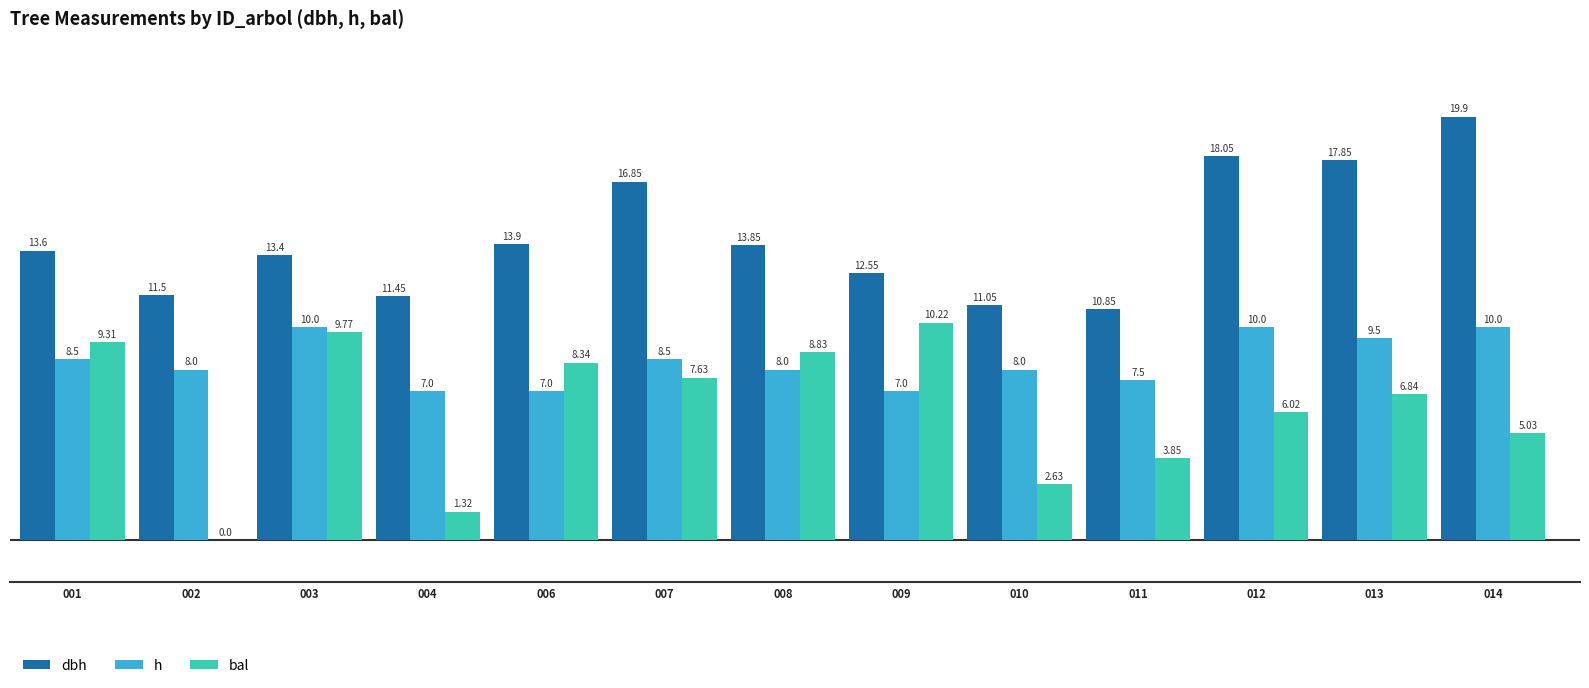

Count the number of categories in the chart.

13